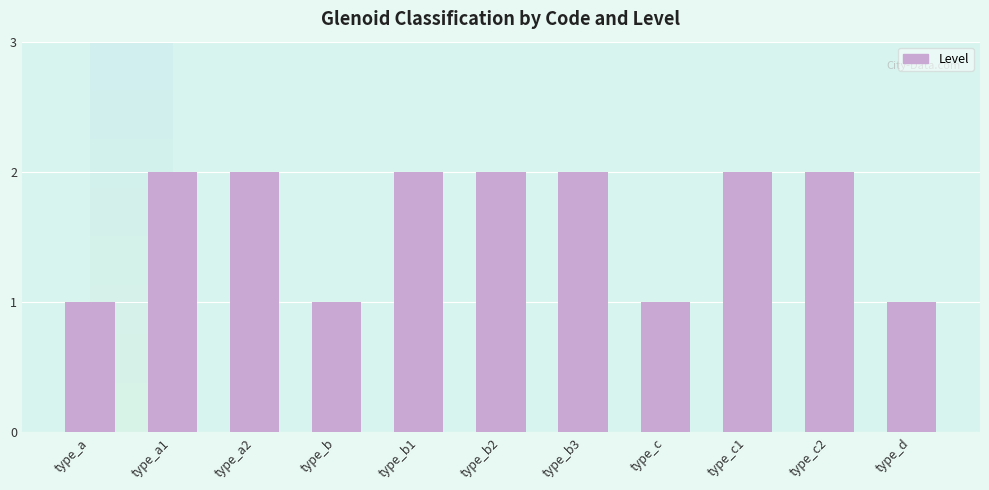

What is the smallest value displayed?

1